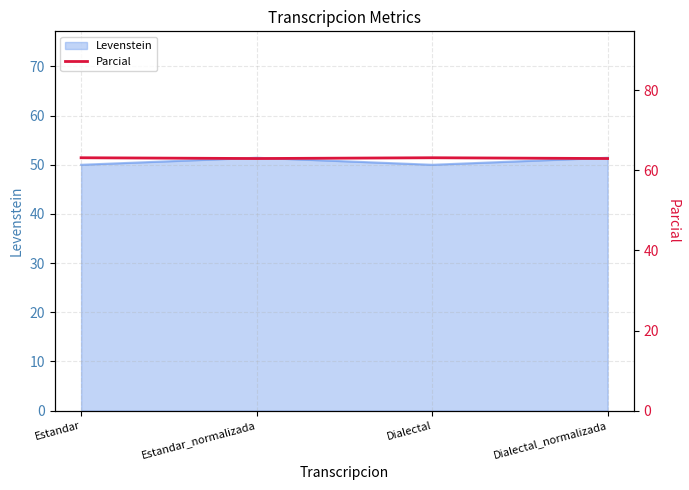

What value does the Levenstein series have at Estandar_normalizada?

51.4